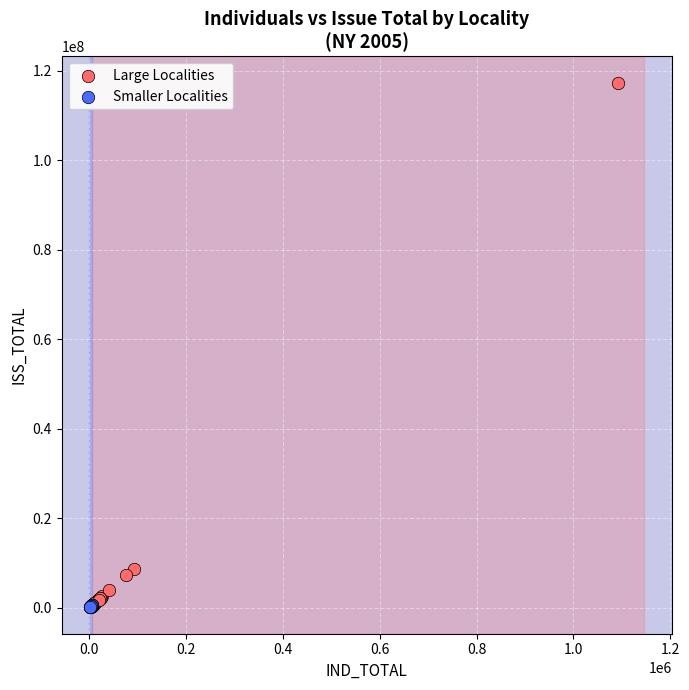

Which series reaches the maximum Y coordinate?

Large Localities